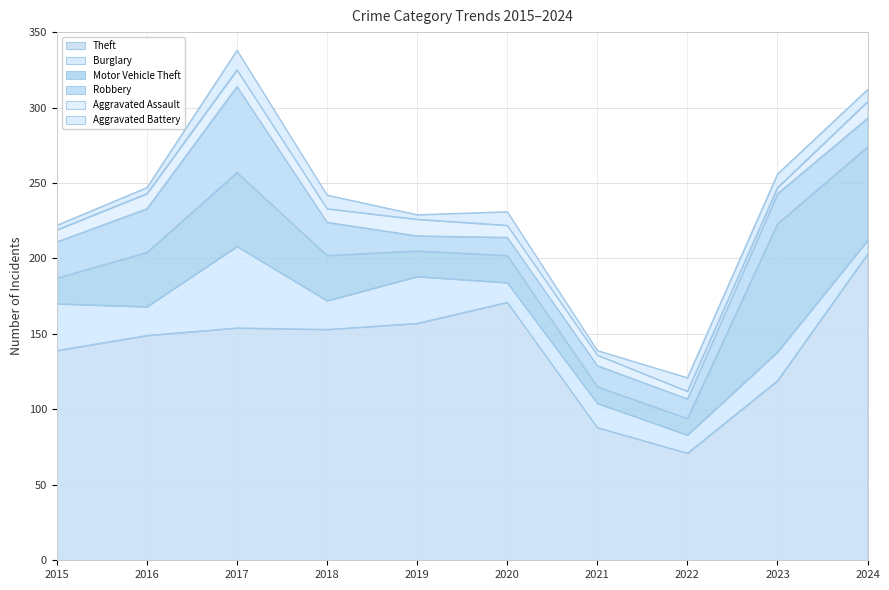

Does the chart display data point markers on the line(s)?

No